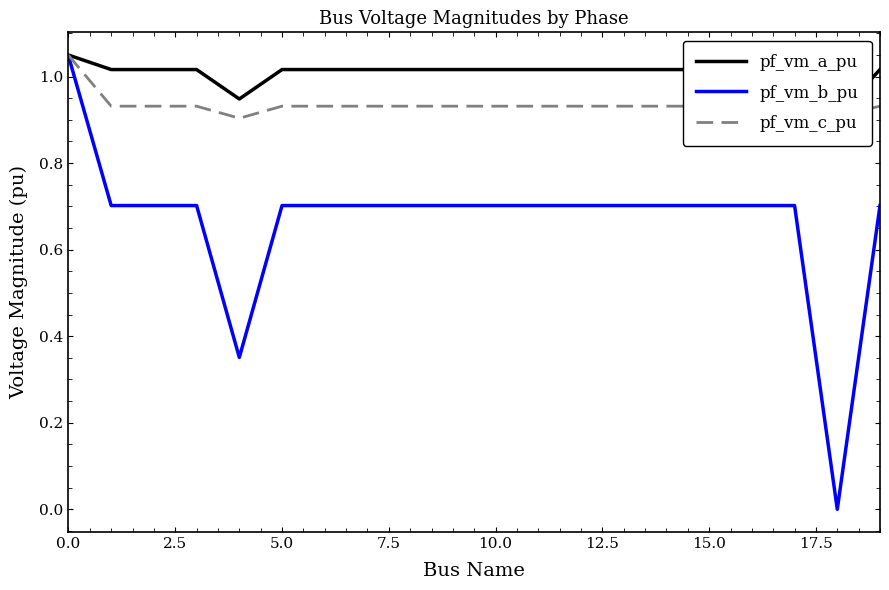

Which series changed the most between 16 and 18?

pf_vm_b_pu